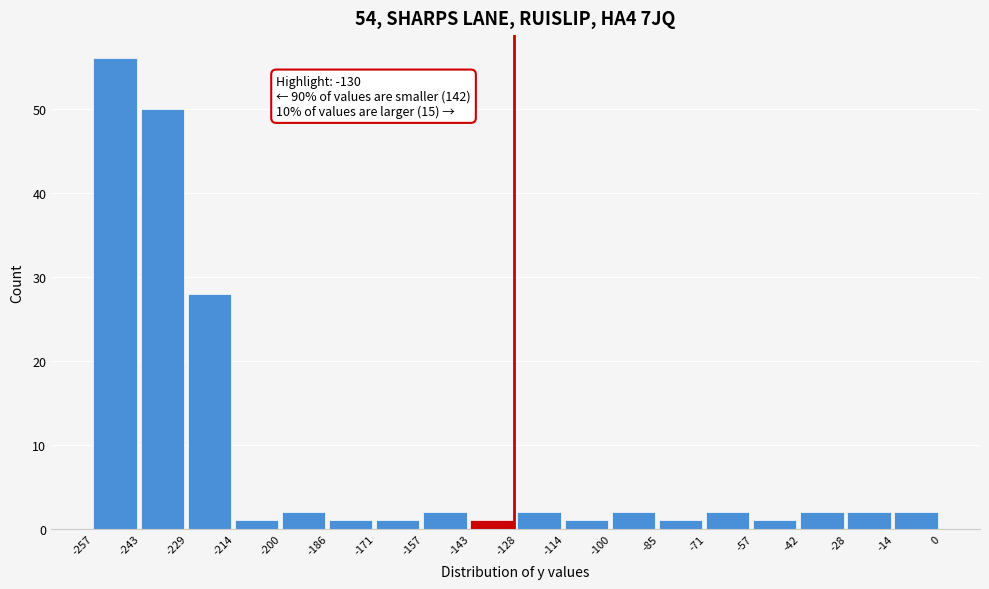

Which range on the x-axis has the tallest bar?

-257 to -243